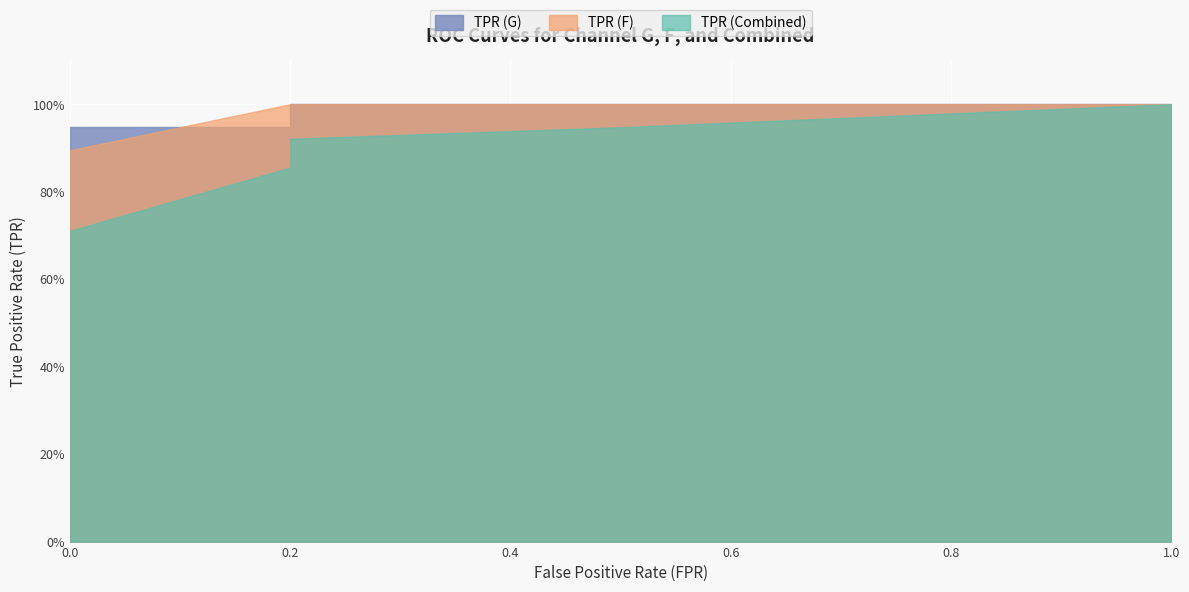

Rank the series at 0.2 from lowest to highest value.

TPR (Combined), TPR (G), TPR (F)